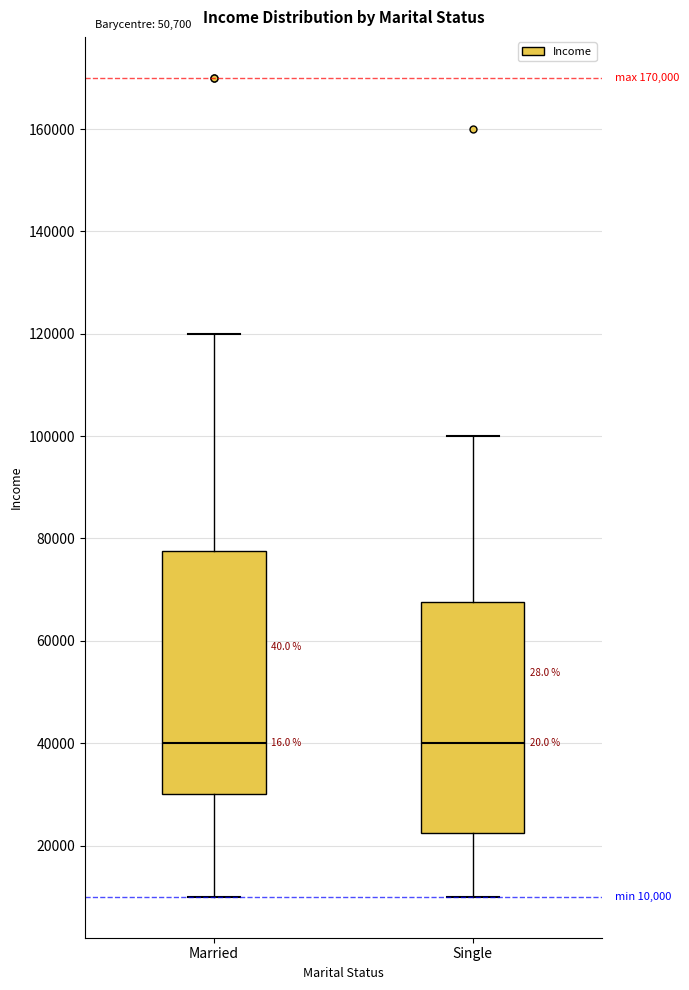

Comparing the boxes themselves (not the whiskers), which one is the tallest?

Married